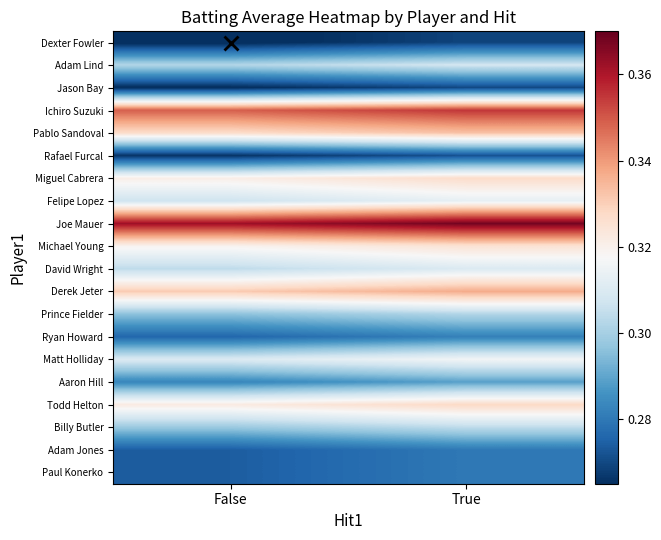

Reading left to right, transcribe all the data shown in this chart.

Dexter Fowler: False=0.3	True=0.3
Adam Lind: False=0.3	True=0.3
Jason Bay: False=0.3	True=0.3
Ichiro Suzuki: False=0.3	True=0.4
Pablo Sandoval: False=0.3	True=0.3
Rafael Furcal: False=0.3	True=0.3
Miguel Cabrera: False=0.3	True=0.3
Felipe Lopez: False=0.3	True=0.3
Joe Mauer: False=0.4	True=0.4
Michael Young: False=0.3	True=0.3
David Wright: False=0.3	True=0.3
Derek Jeter: False=0.3	True=0.3
Prince Fielder: False=0.3	True=0.3
Ryan Howard: False=0.3	True=0.3
Matt Holliday: False=0.3	True=0.3
Aaron Hill: False=0.3	True=0.3
Todd Helton: False=0.3	True=0.3
Billy Butler: False=0.3	True=0.3
Adam Jones: False=0.3	True=0.3
Paul Konerko: False=0.3	True=0.3